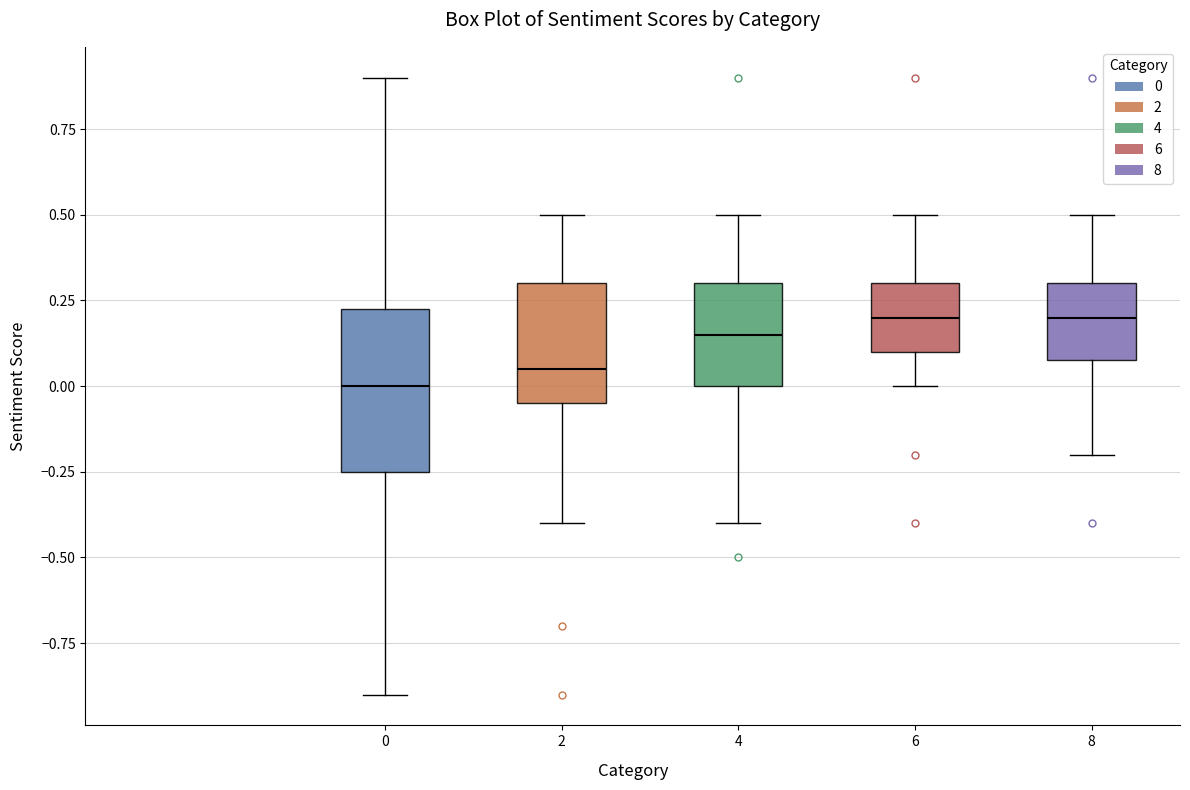

Reading left to right, transcribe this box plot: for each box, give where its median line is, the range the box spans, and where its two whiskers end, as read against the y-axis. The values are not printed on the chart, so give them approximately, as read against the axis.

0: median 0.00, box -0.25 to 0.25, whiskers -0.90 to 0.90
2: median 0.05, box -0.05 to 0.30, whiskers -0.40 to 0.50
4: median 0.15, box 0.00 to 0.30, whiskers -0.40 to 0.50
6: median 0.20, box 0.10 to 0.30, whiskers 0.00 to 0.50
8: median 0.20, box 0.10 to 0.30, whiskers -0.20 to 0.50